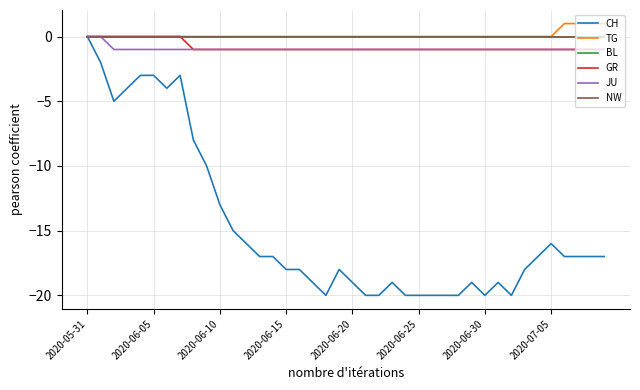

What is the minimum value shown in the chart?

-20